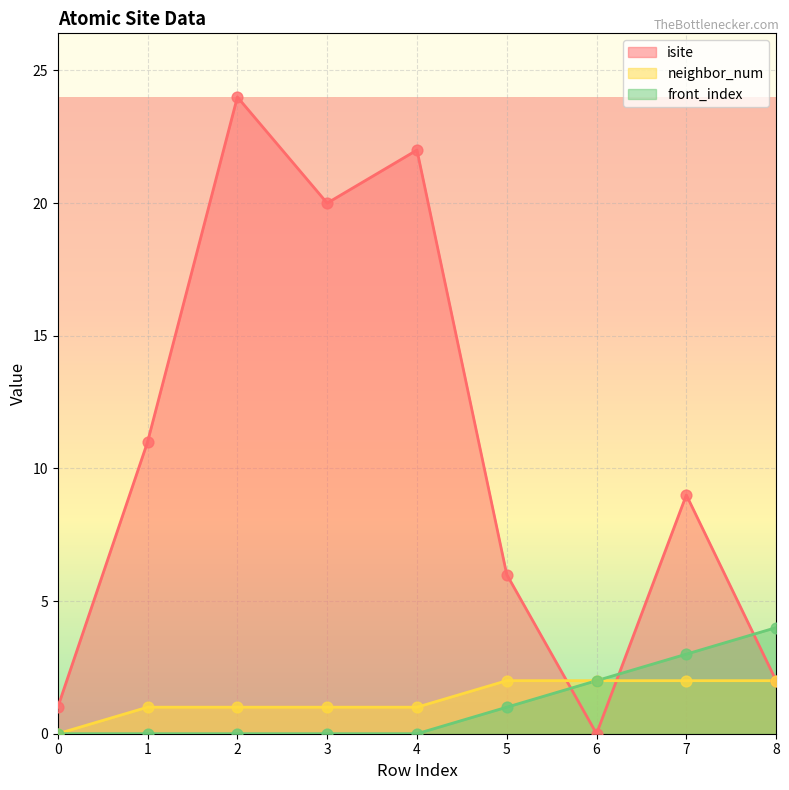

Which series reaches the maximum Y coordinate?

isite